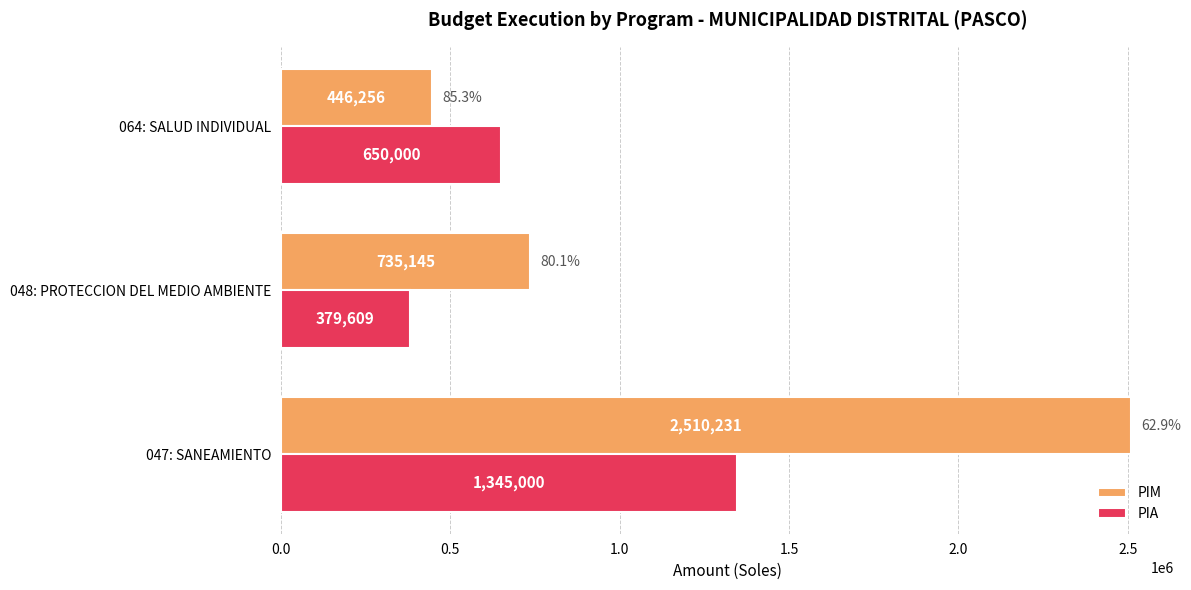

What is the total value across all series at 047: SANEAMIENTO?

3855231